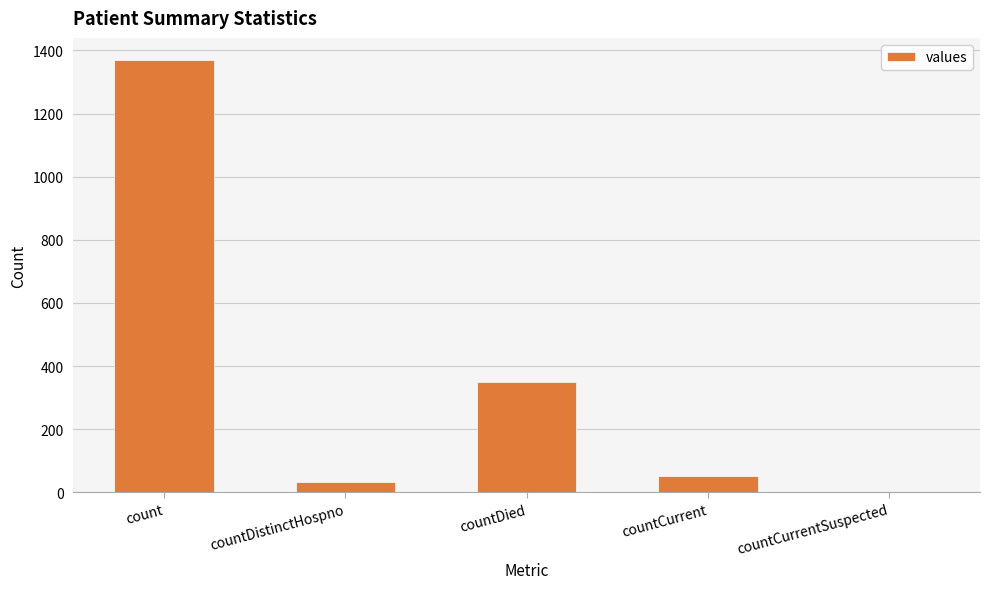

The value at countCurrent is 52. True or false?

True